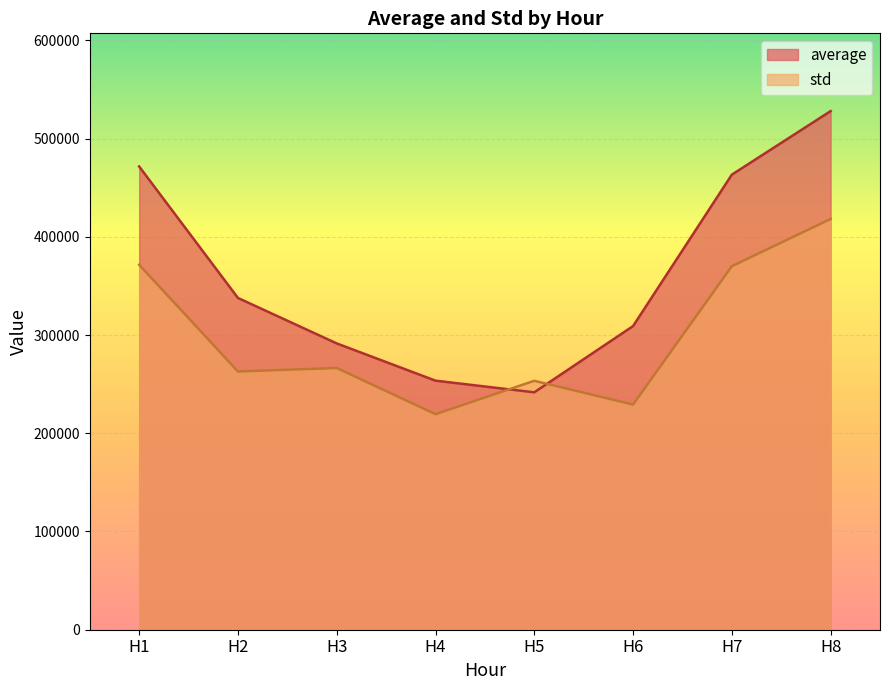

Reading right to left, transcribe all the data shown in this chart.

average: 527924.2	463238.9	309086.7	241666.4	253532.8	291451.3	337719.6	471557.7
std: 418154.8	370034.7	229209.3	253405.0	219427.5	266423.5	262869.6	371544.7